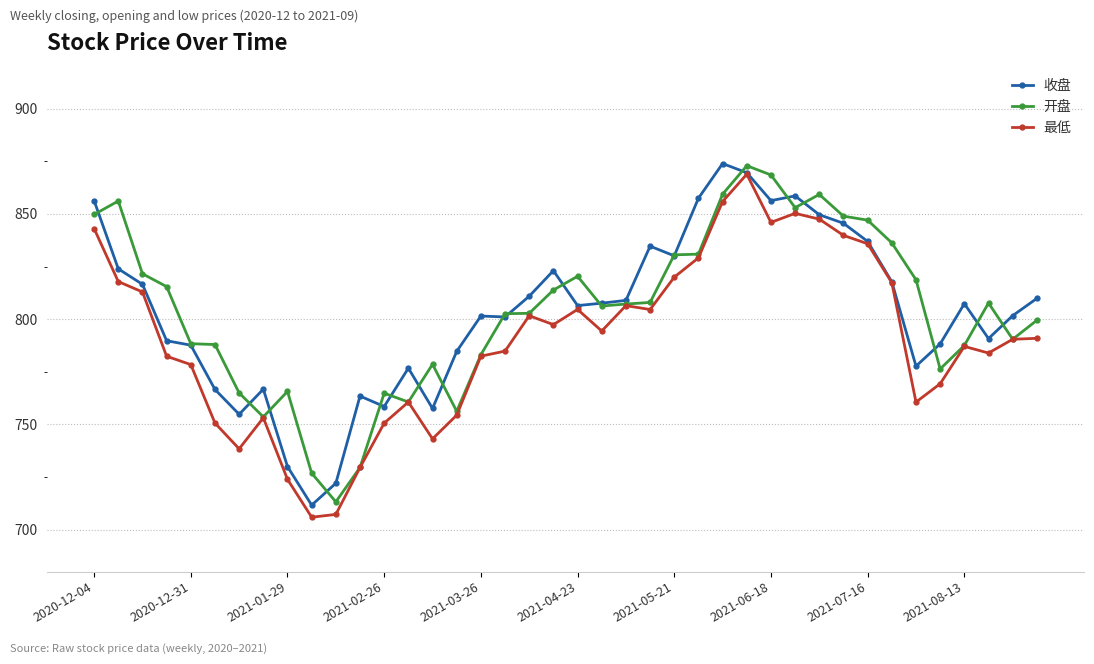

What is the highest value of the 收盘 series?

874.0